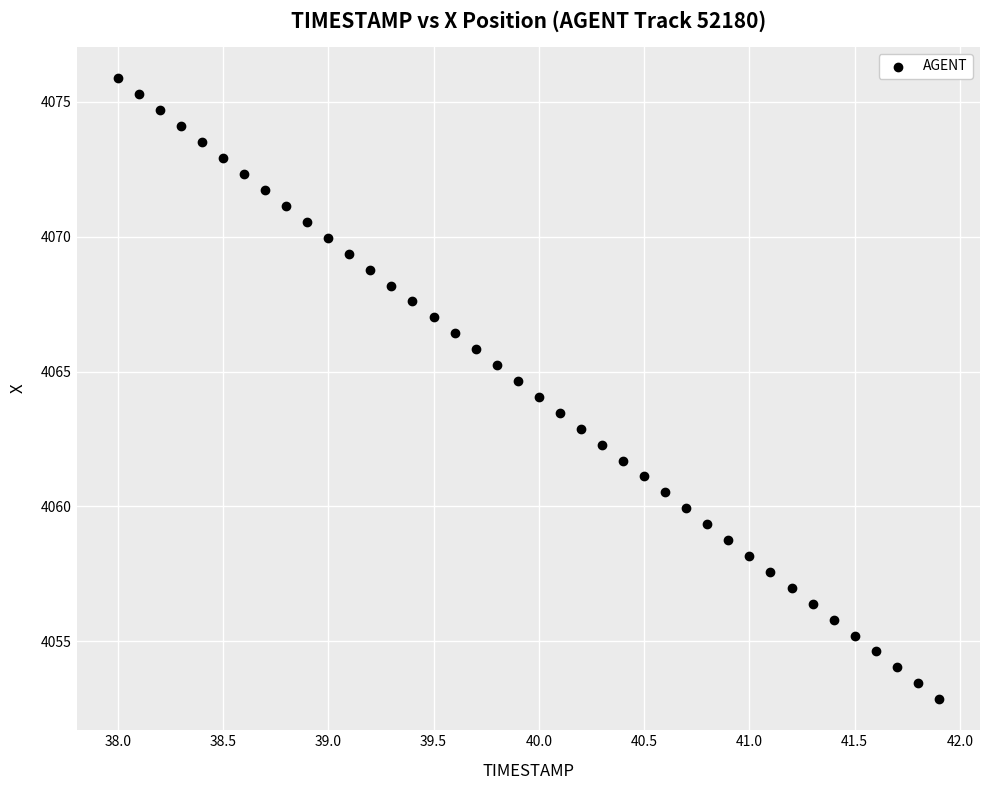

What is the range of X values (max minus min)?

3.9